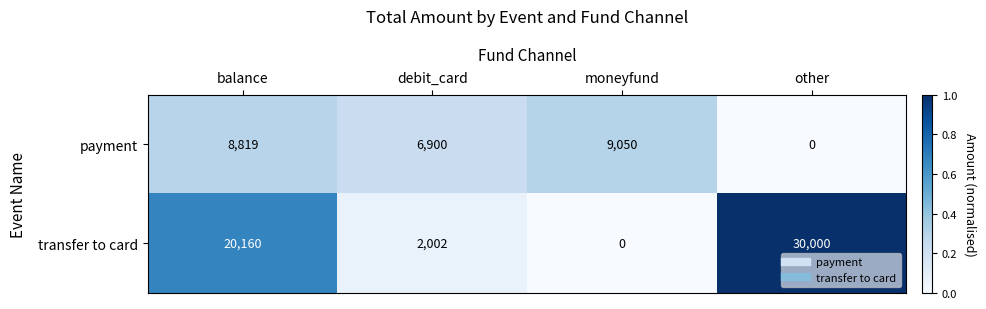

Reading left to right, transcribe all the data shown in this chart.

payment: balance=8819	debit_card=6900	moneyfund=9050	other=0
transfer to card: balance=20160	debit_card=2002	moneyfund=0	other=30000